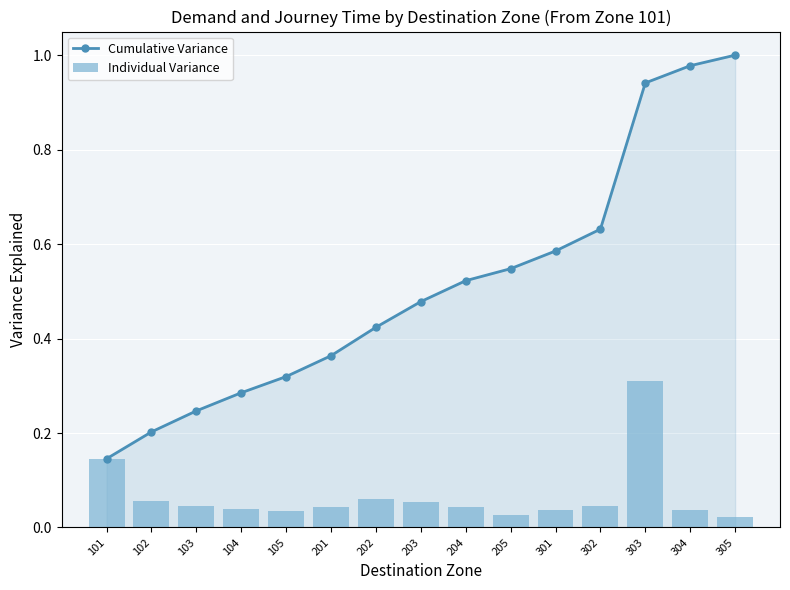

True or false: Individual Variance has a value of 0.0 at 103.

False